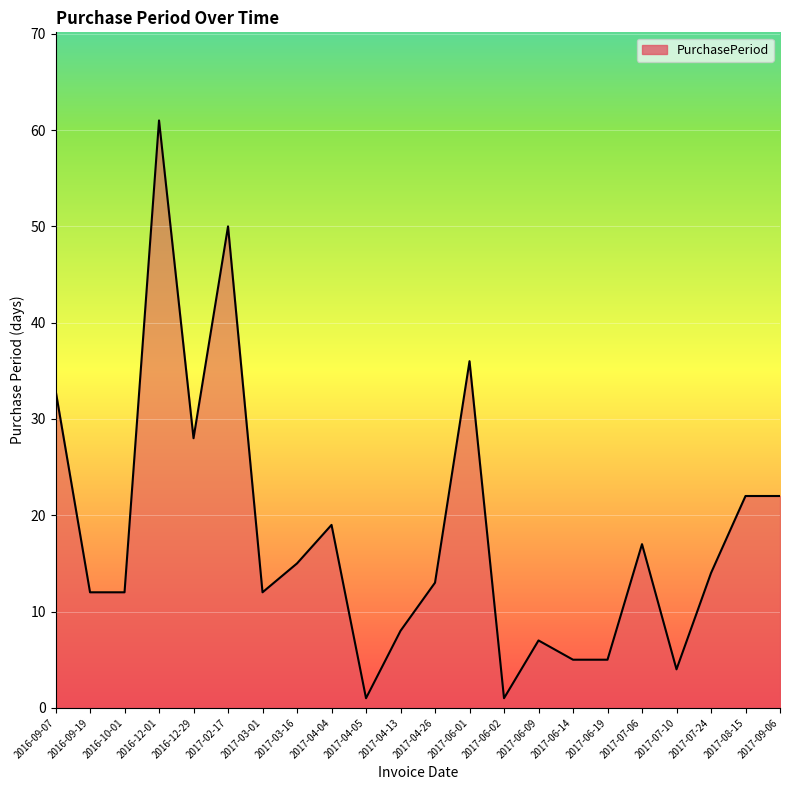

Reading right to left, transcribe all the data shown in this chart.

22	22	14	4	17	5	5	7	1	36	13	8	1	19	15	12	50	28	61	12	12	33